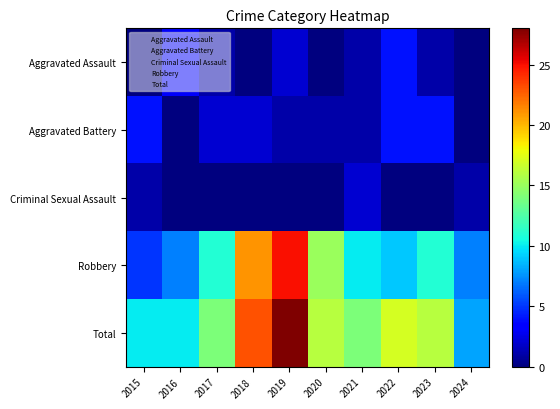

The Aggravated Battery series shows 0 at 2020. True or false?

False